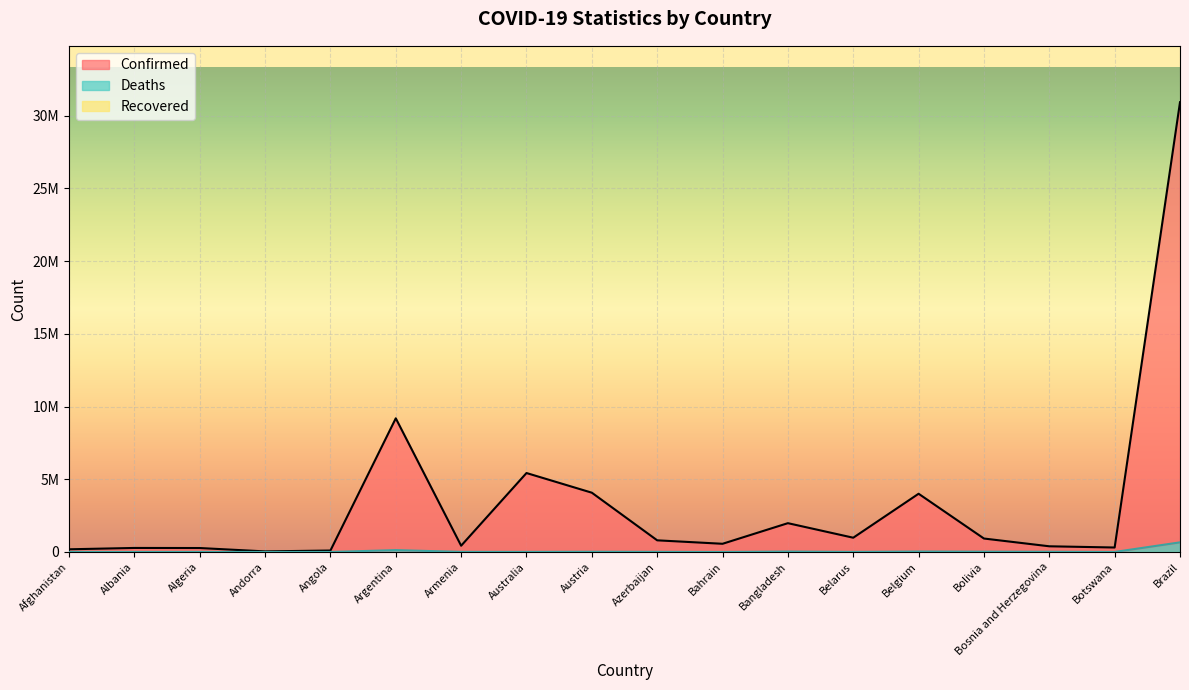

At which label does Confirmed first exceed 802068?

Argentina